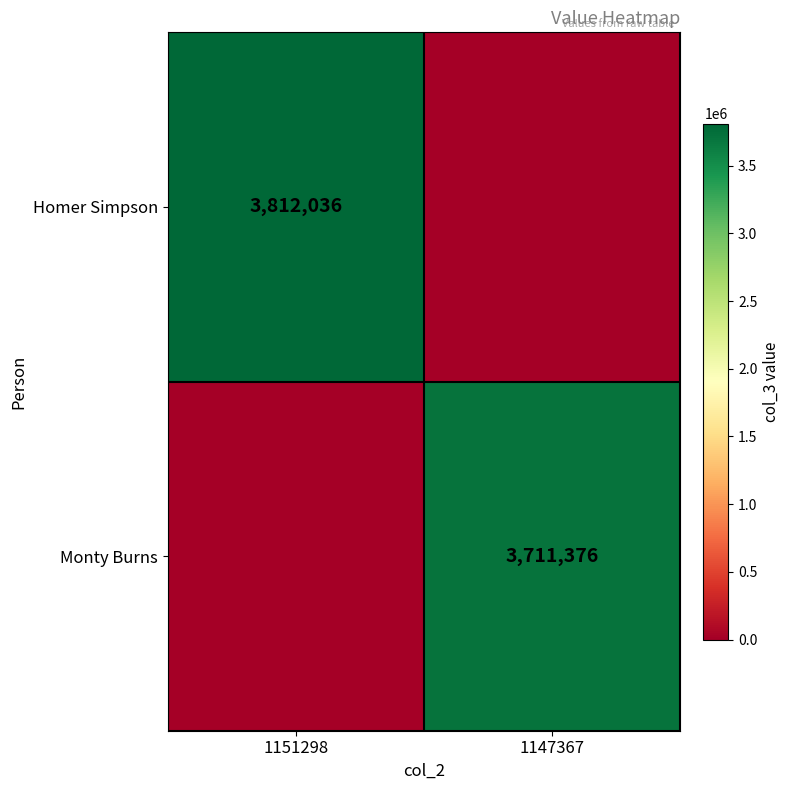

The value of Monty Burns at 1147367 is 3711376. True or false?

True